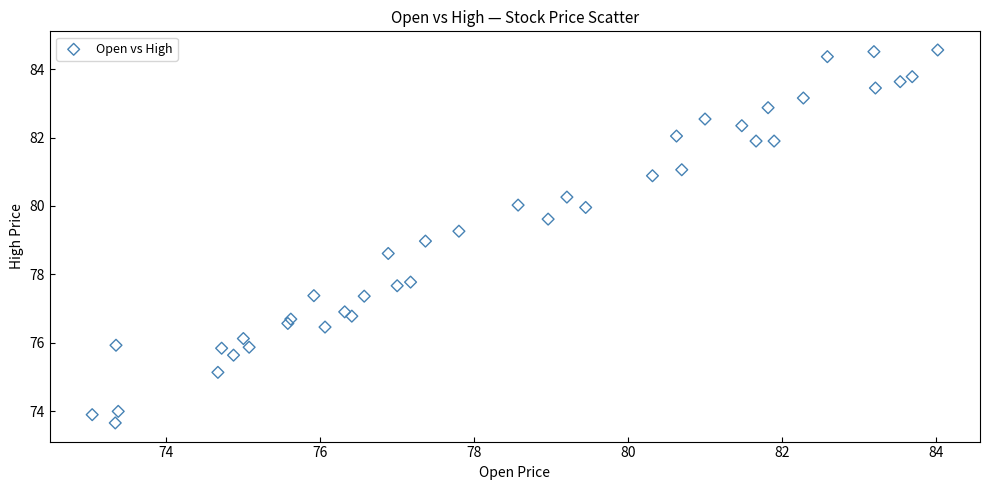

What is the range of Y values (max minus min)?

10.9